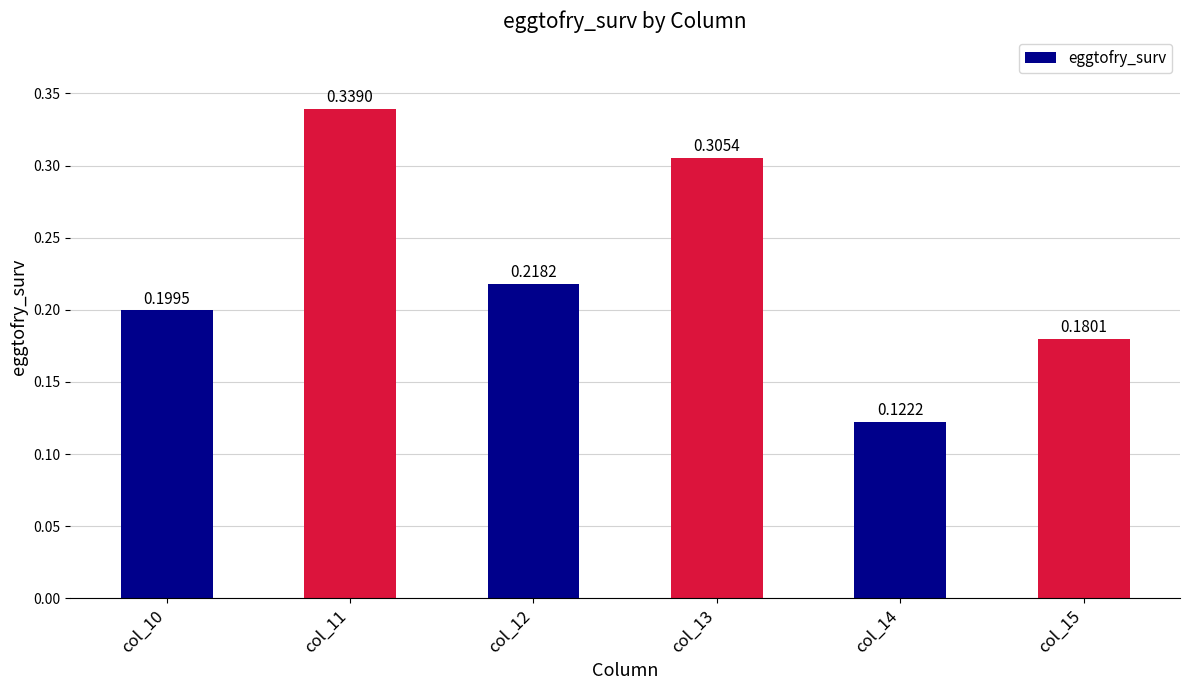

Between col_14 and col_10, which is larger?

col_10